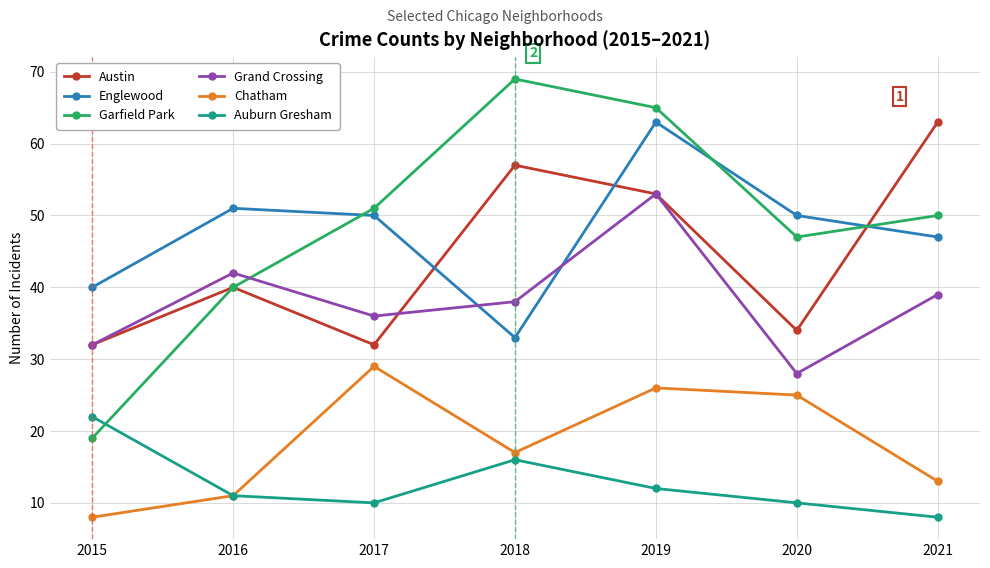

Which series has the widest spread of values?

Garfield Park